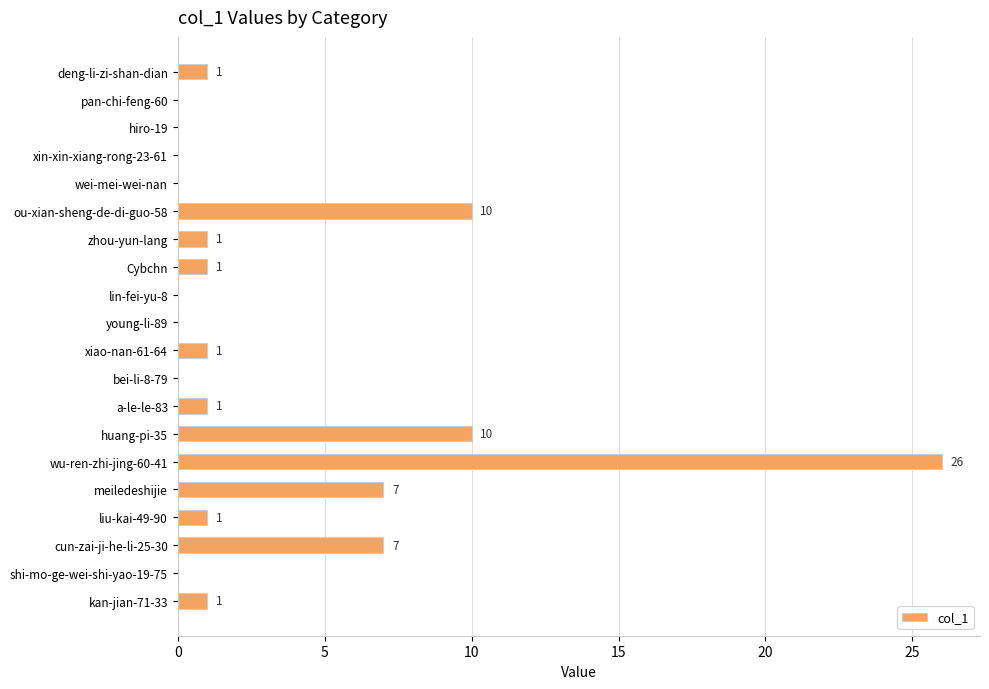

True or false: the data shows 1 at kan-jian-71-33.

True